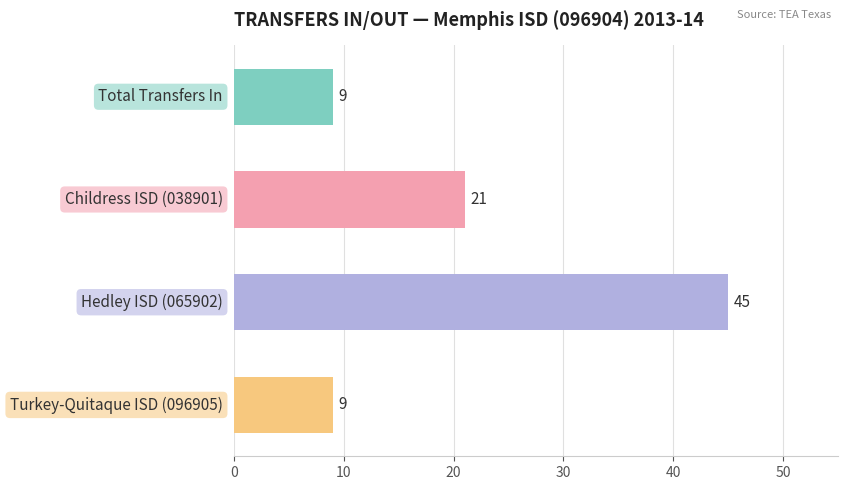

What is the maximum value shown in the chart?

45